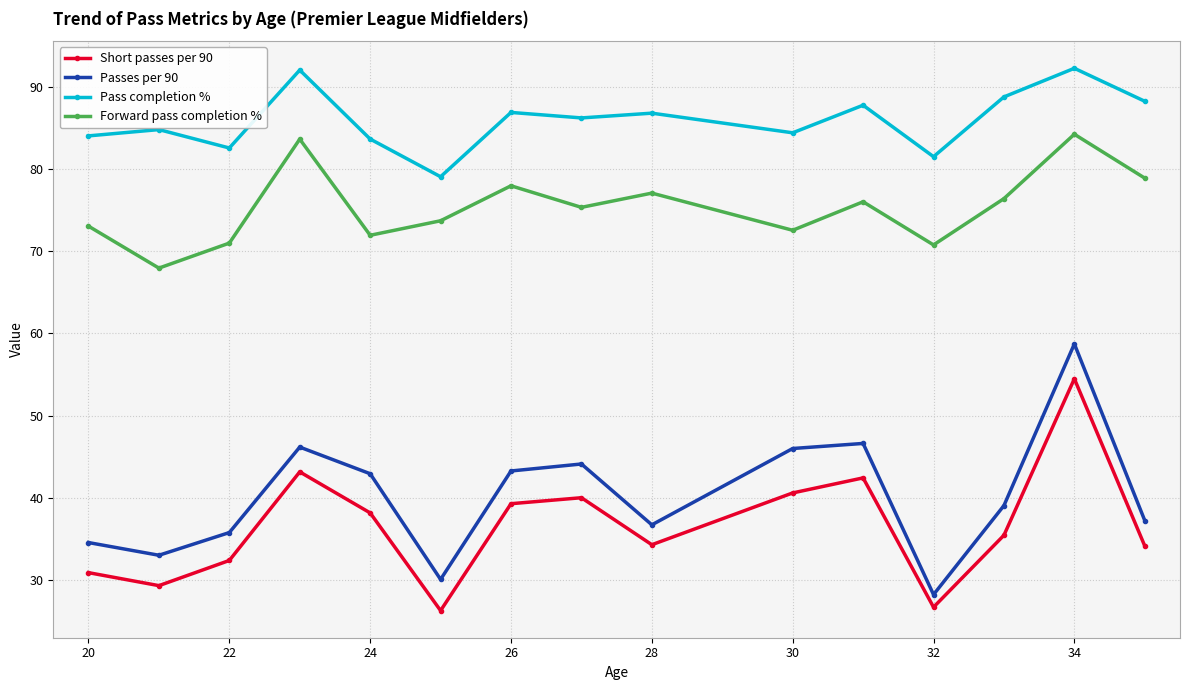

Which series has the largest total across all categories?

Pass completion %